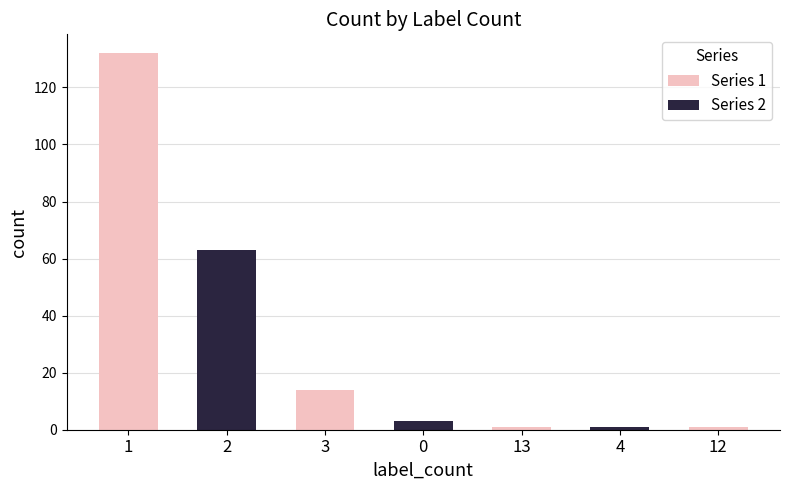

Between 0 and 13, which series saw the biggest shift?

Series 2